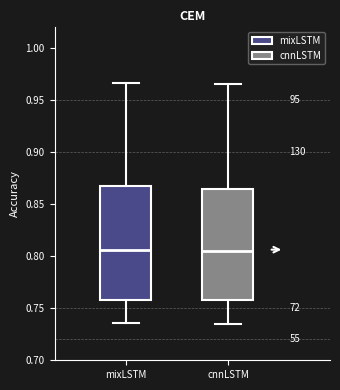

Where is the lower edge of the box for mixLSTM on the y-axis? The values are not printed on the chart, so give them approximately, as read against the axis.

0.760